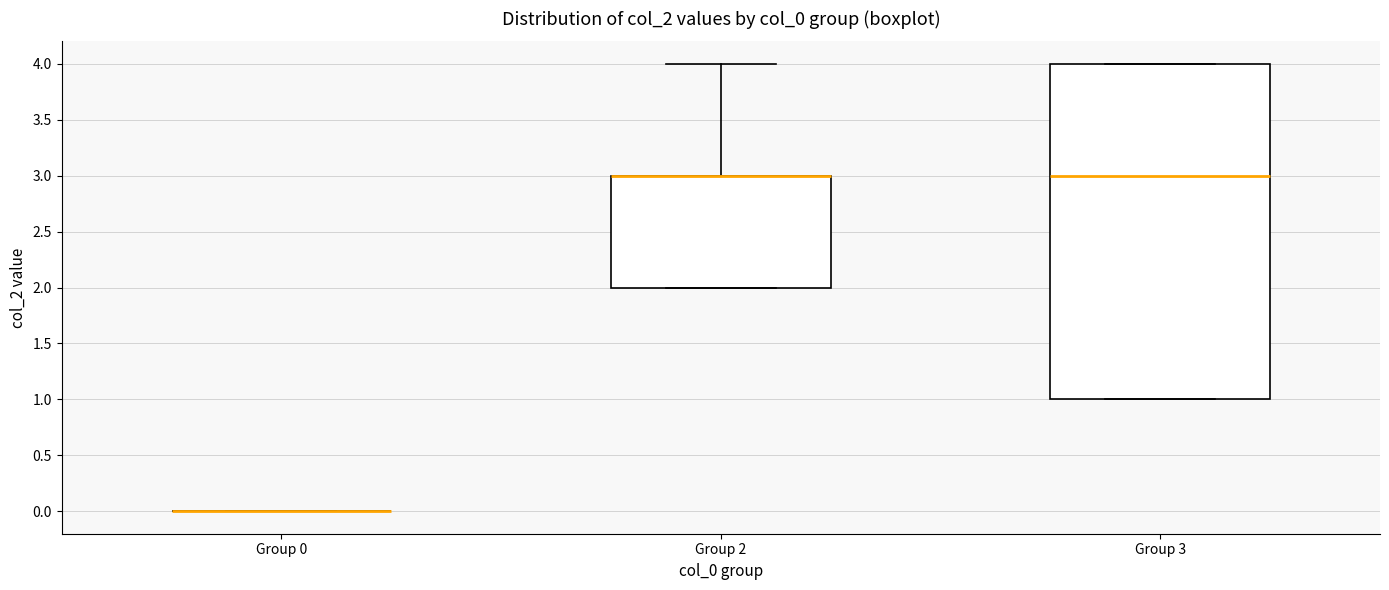

Where is the upper edge of the box for Group 3 on the y-axis? The values are not printed on the chart, so give them approximately, as read against the axis.

4